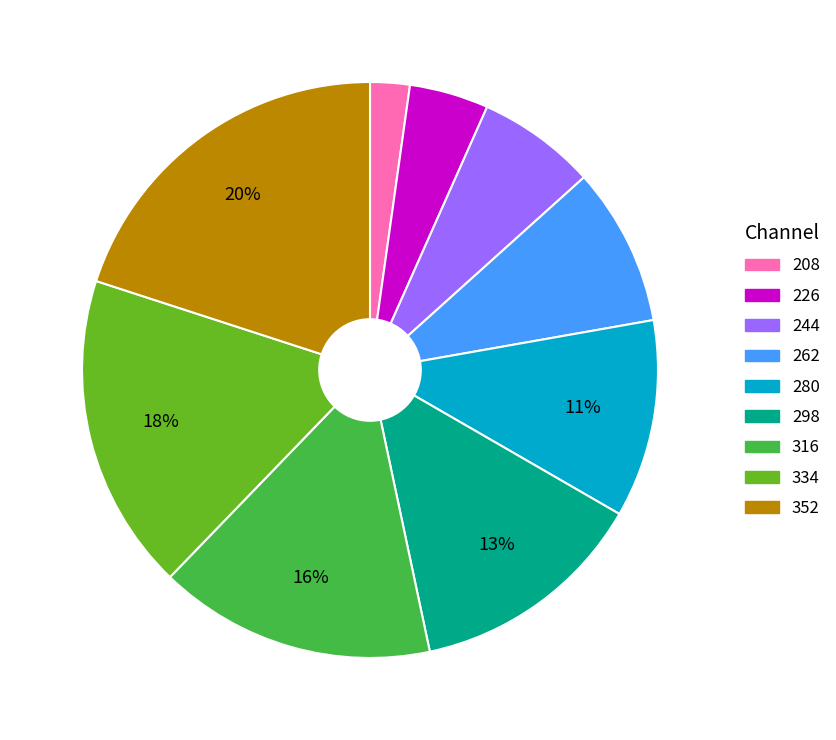

Is there a majority slice in this chart?

No